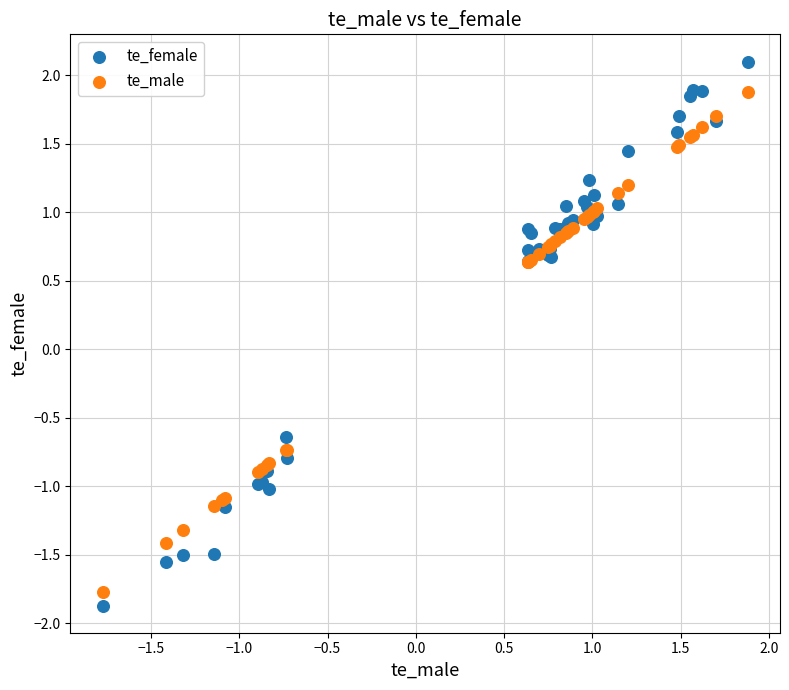

Which series reaches the maximum Y coordinate?

te_female